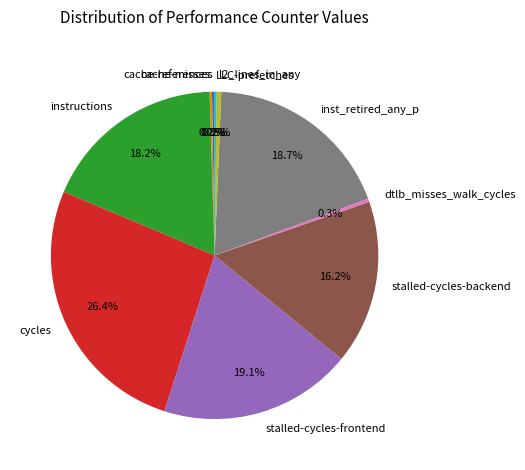

True or false: inst_retired_any_p accounts for 7% of the total.

False